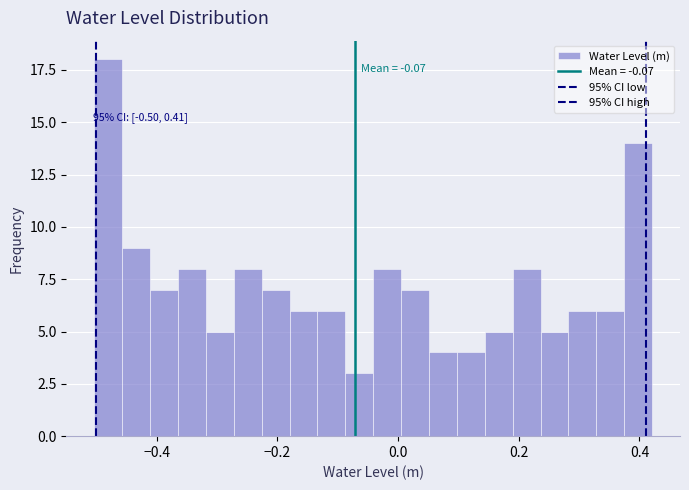

Read against the x-axis, roughly where is the centre of the tallest bar?

-0.48